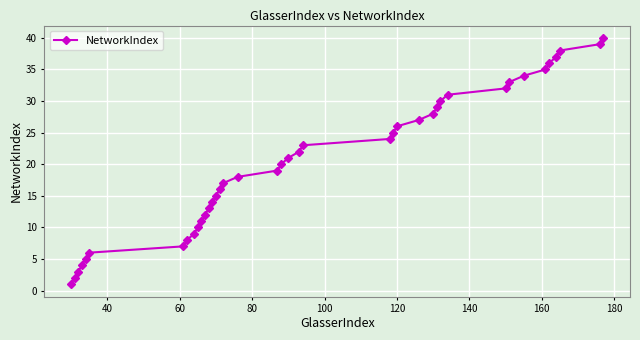

What is the smallest value displayed?

1